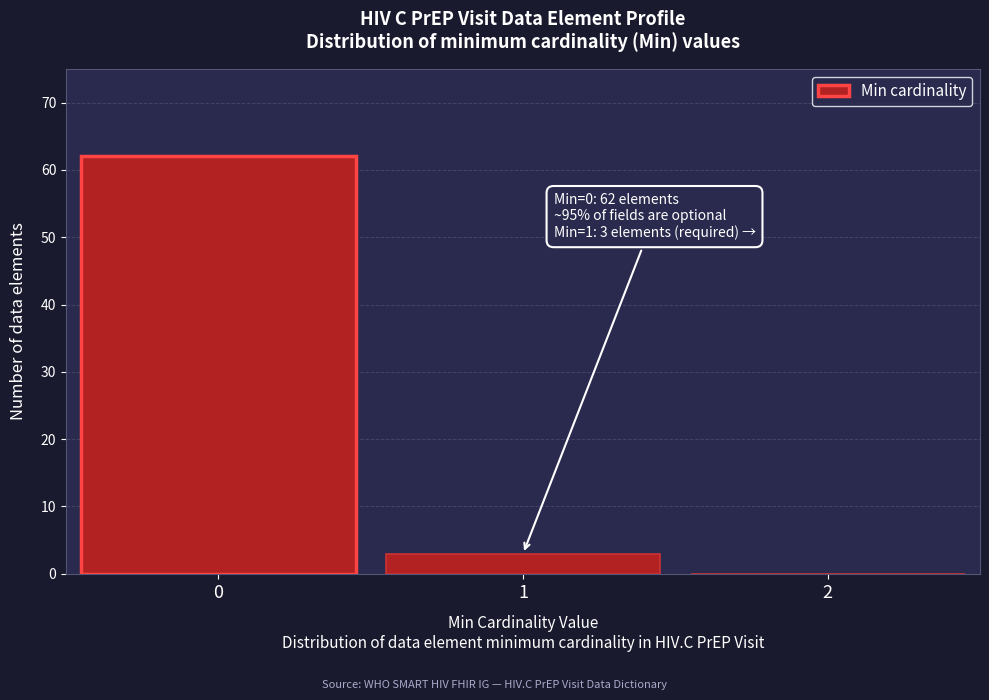

Reading left to right, extract all data points from this chart.

0=62	1=3	2=0